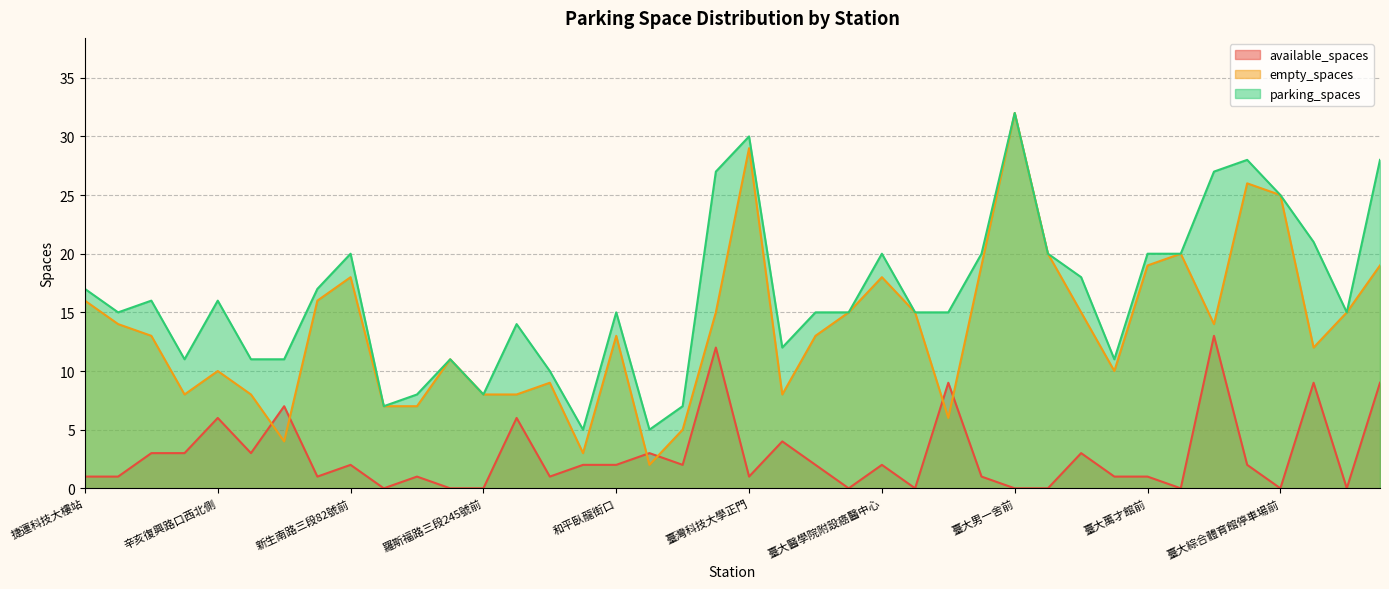

Rank the series at 臺大男七舍前 from highest to lowest value.

parking_spaces, empty_spaces, available_spaces